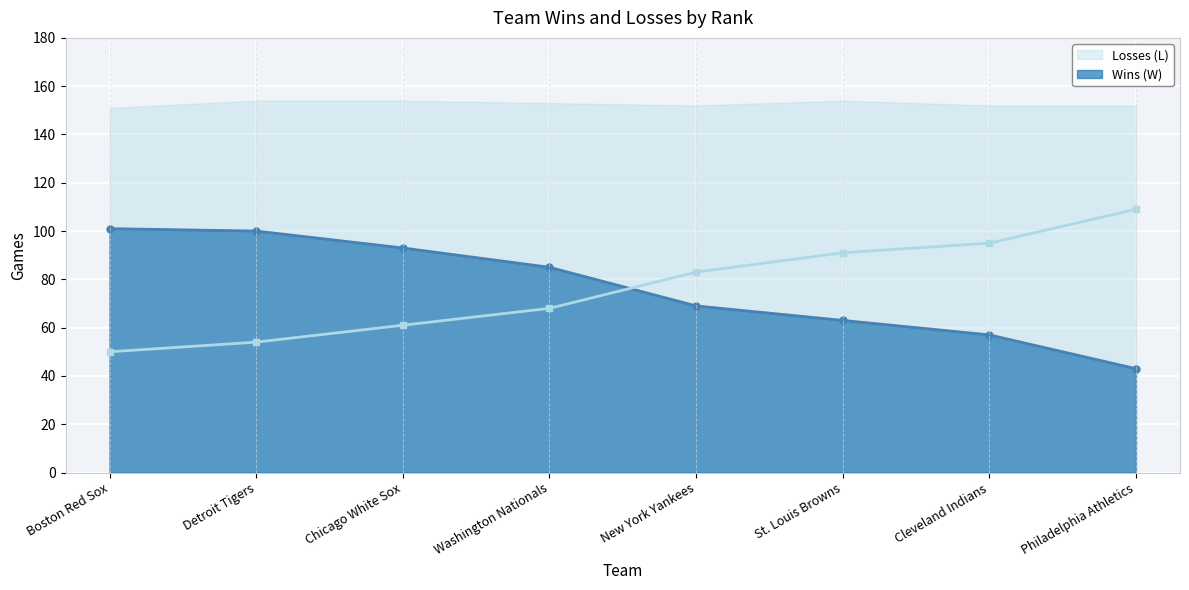

True or false: Losses (L) and Wins (W) intersect in this chart.

True